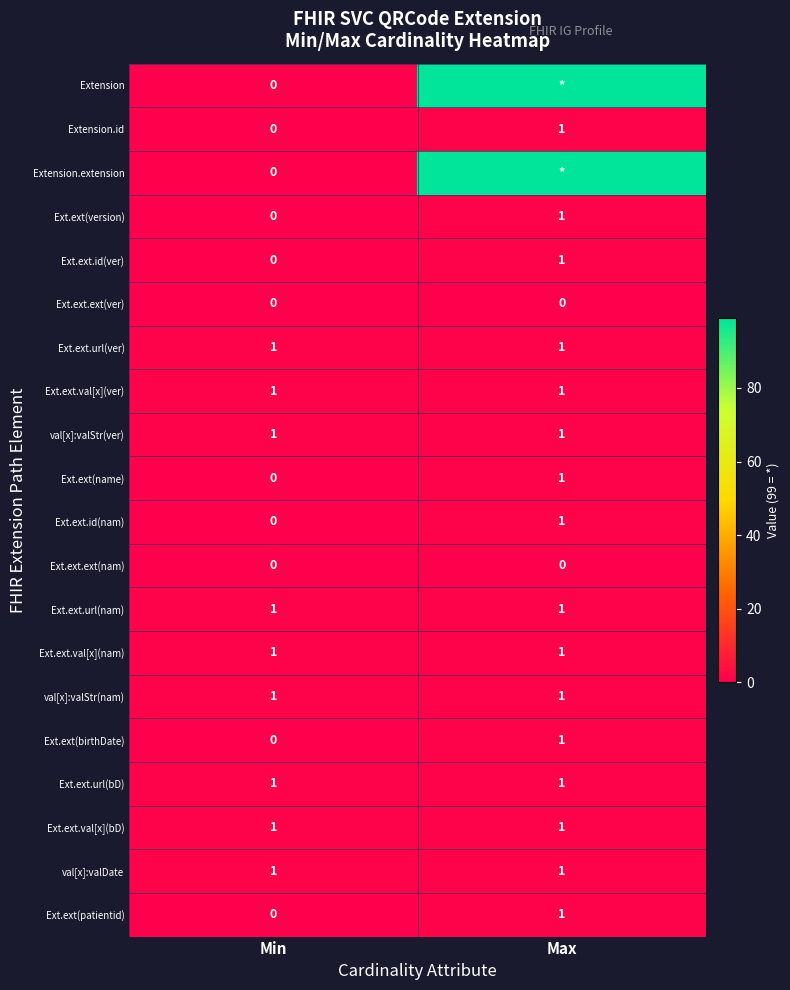

At which label does Extension.id reach its peak?

Max